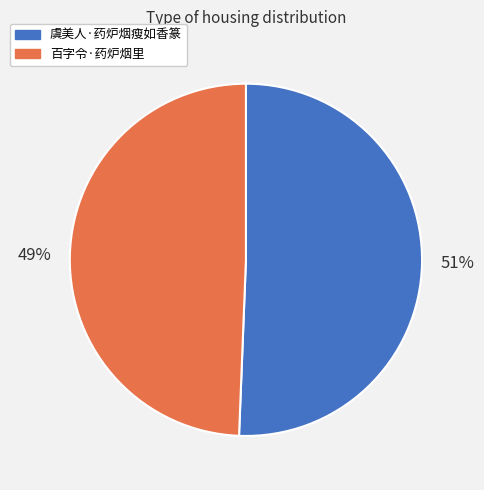

Approximately how many times larger is the value at 百字令·药炉烟里 compared to 虞美人·药炉烟瘦如香篆?

1.0